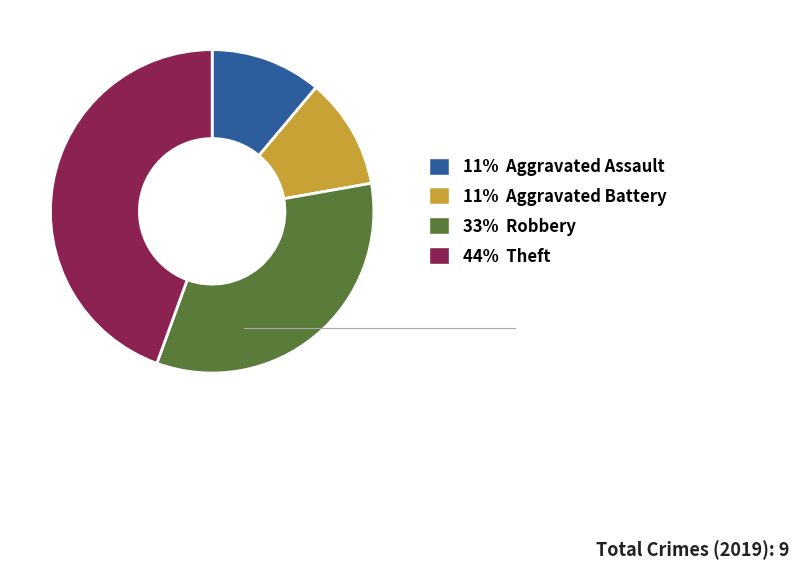

Which category has the biggest portion of the pie?

44% Theft